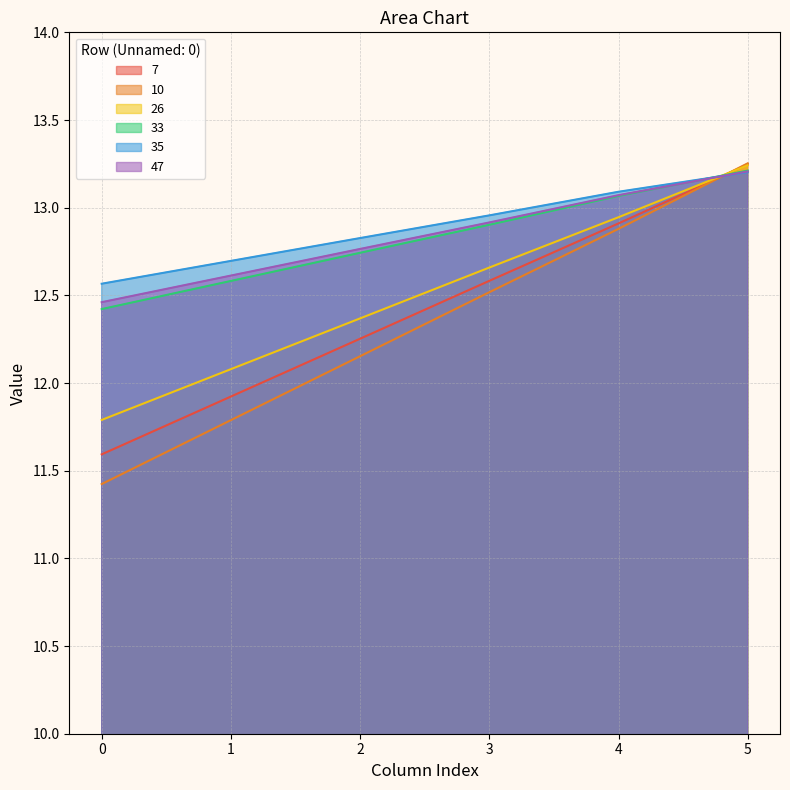

Between 3 and 0, which is larger?

3